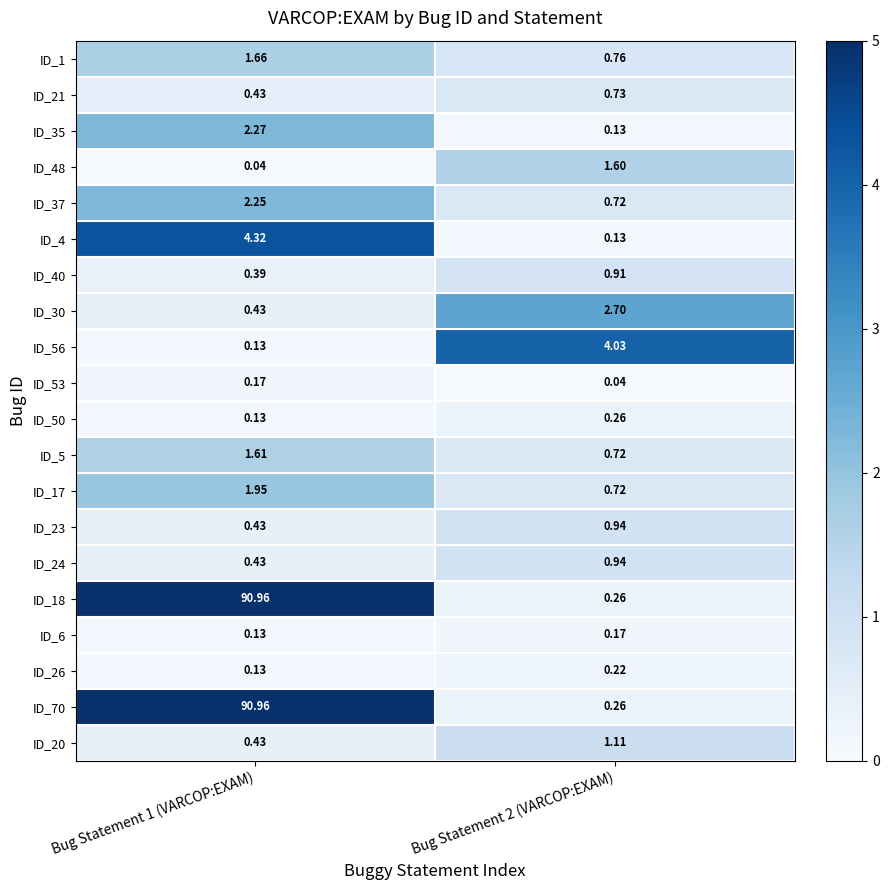

Is the value of ID_18 at Bug Statement 2 (VARCOP:EXAM) greater than the value of ID_21 at Bug Statement 1 (VARCOP:EXAM)?

No